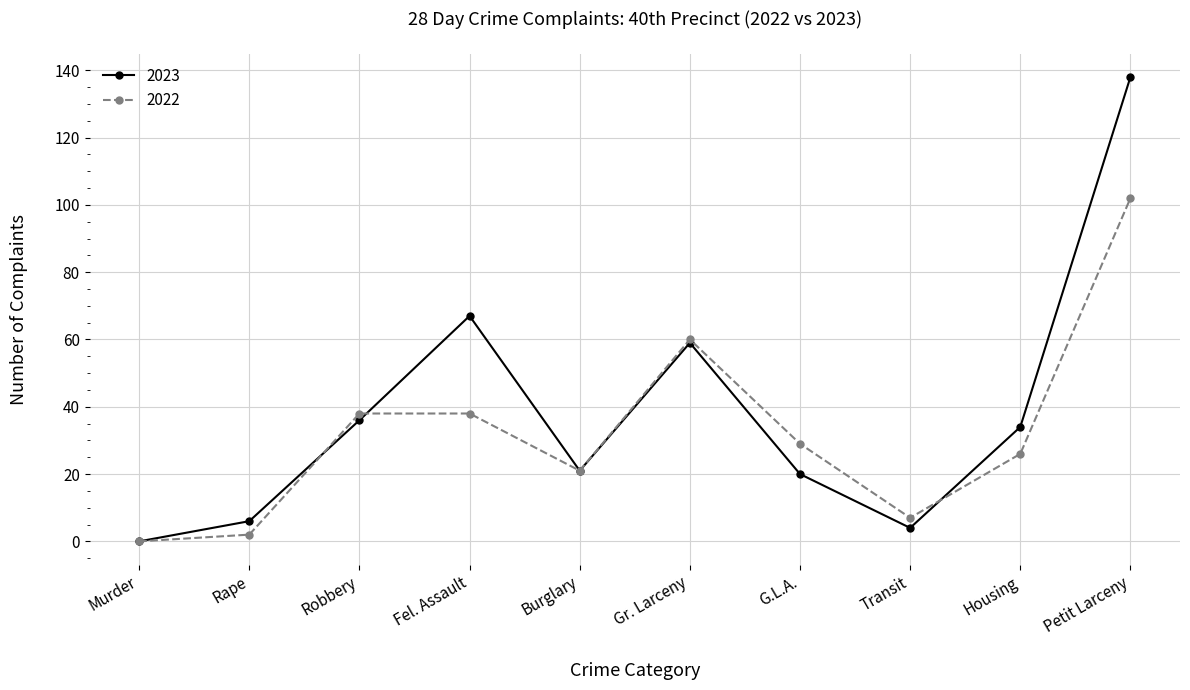

Which category has the highest value in the 2022 series?

Petit Larceny